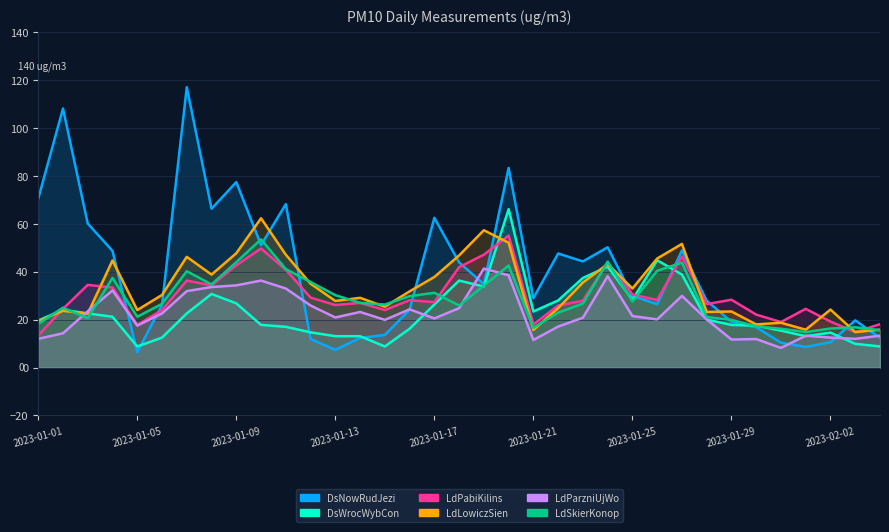

What value does the DsWrocWybCon series have at 2023-02-04?

8.8